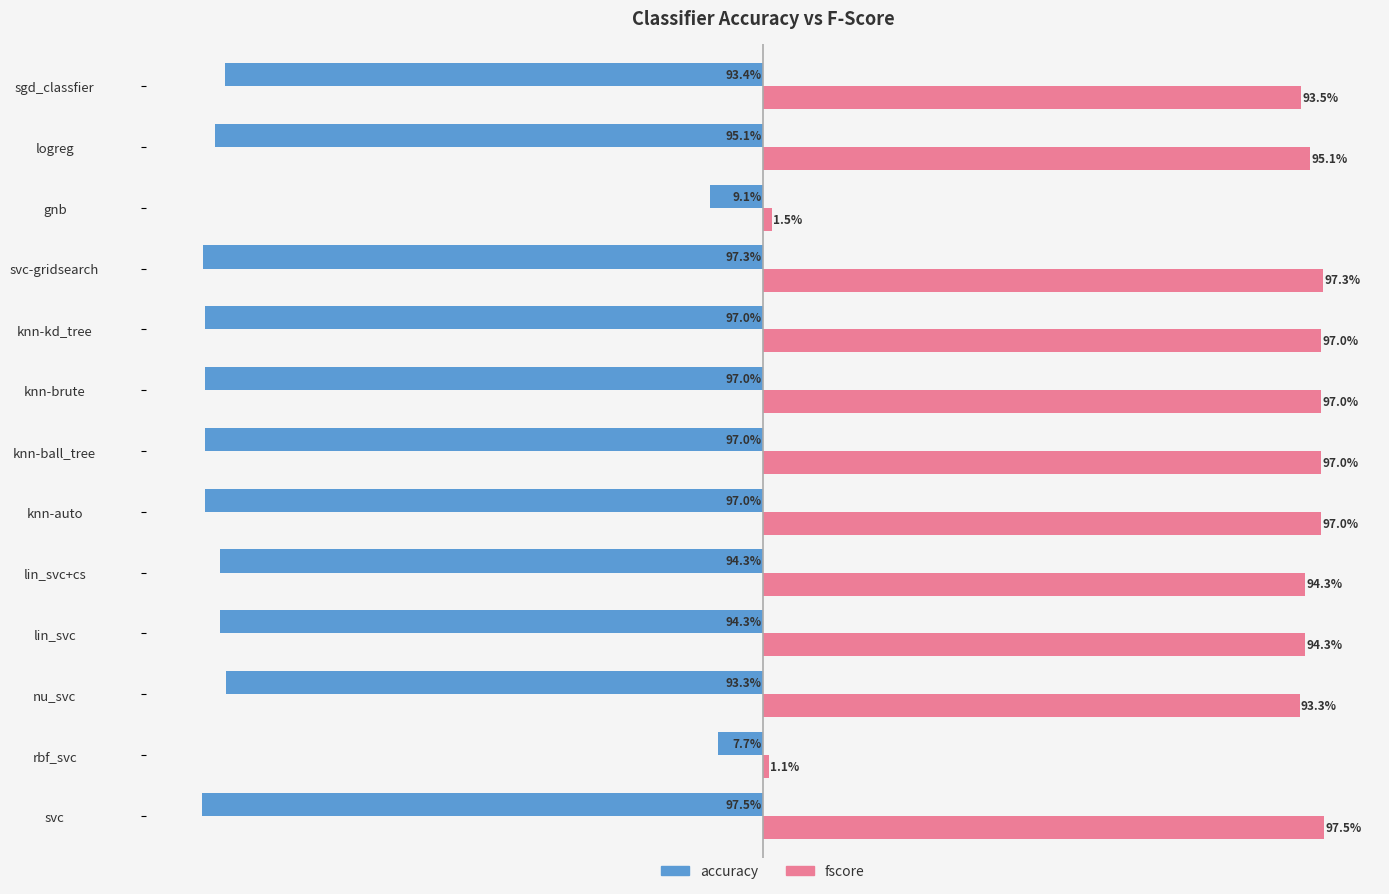

What are all the series names shown in the legend?

accuracy, fscore